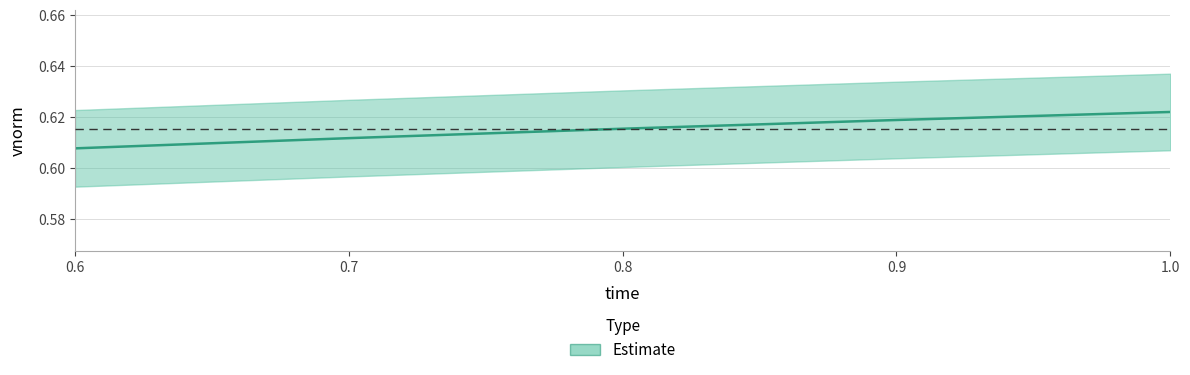

Where is the data nearest to the value 0?

0.6